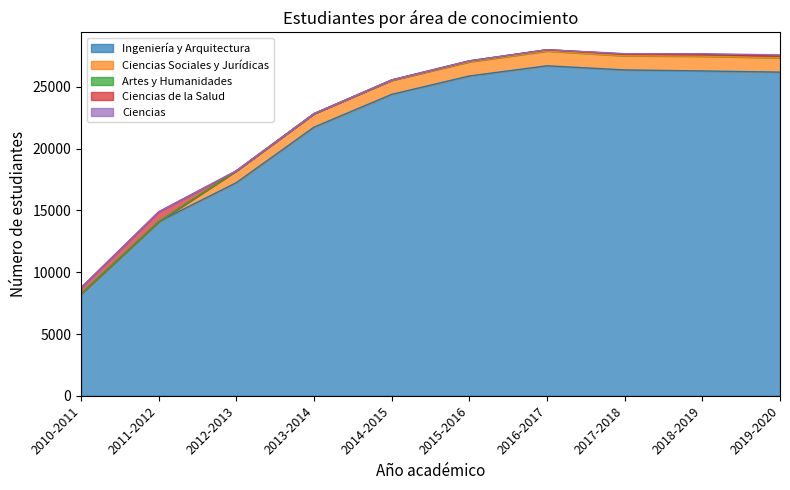

Between 2013-2014 and 2011-2012, which is larger?

2013-2014